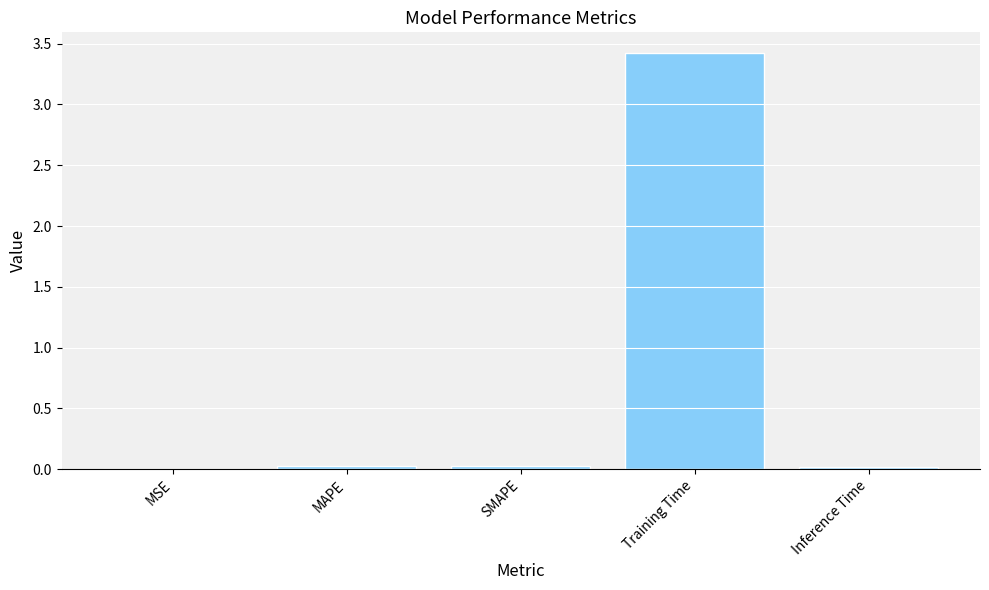

At which category does the chart reach its peak across all series?

Training Time